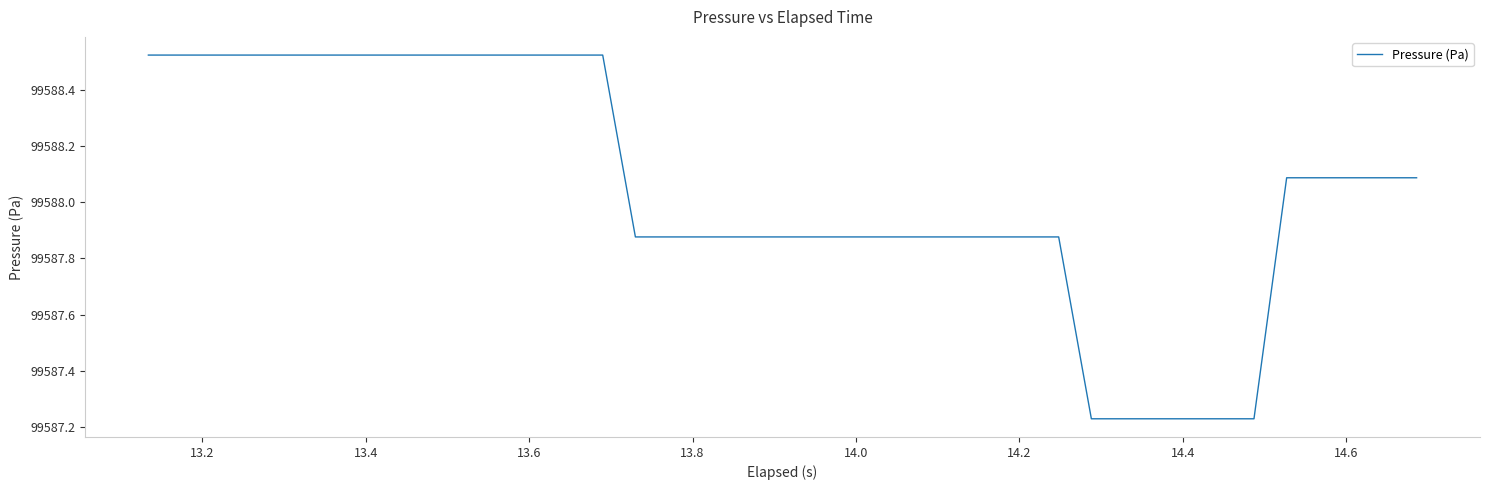

What is the difference between the maximum and minimum values?

1.3